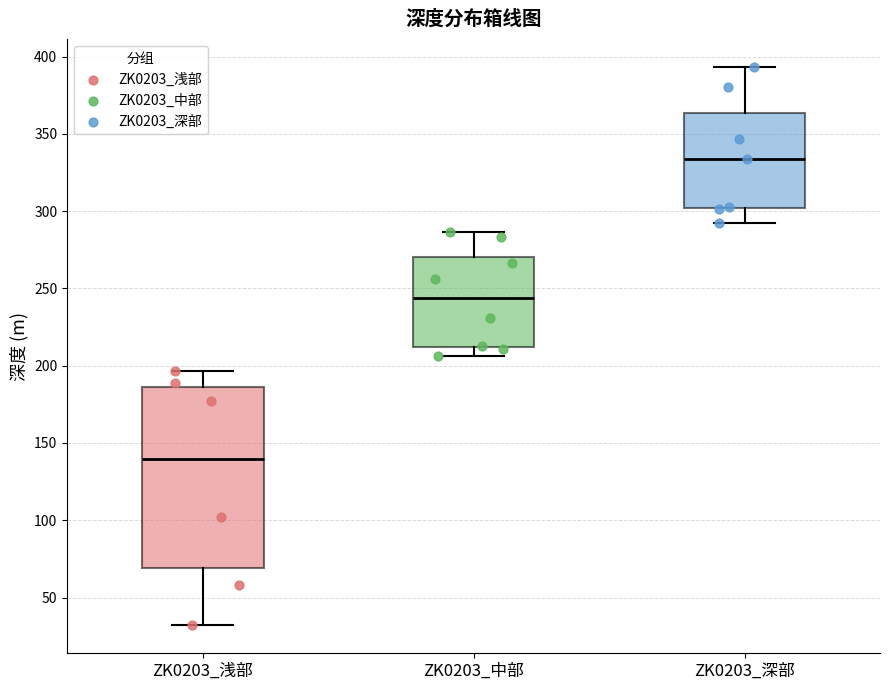

Comparing the boxes themselves (not the whiskers), which one is the tallest?

ZK0203_浅部